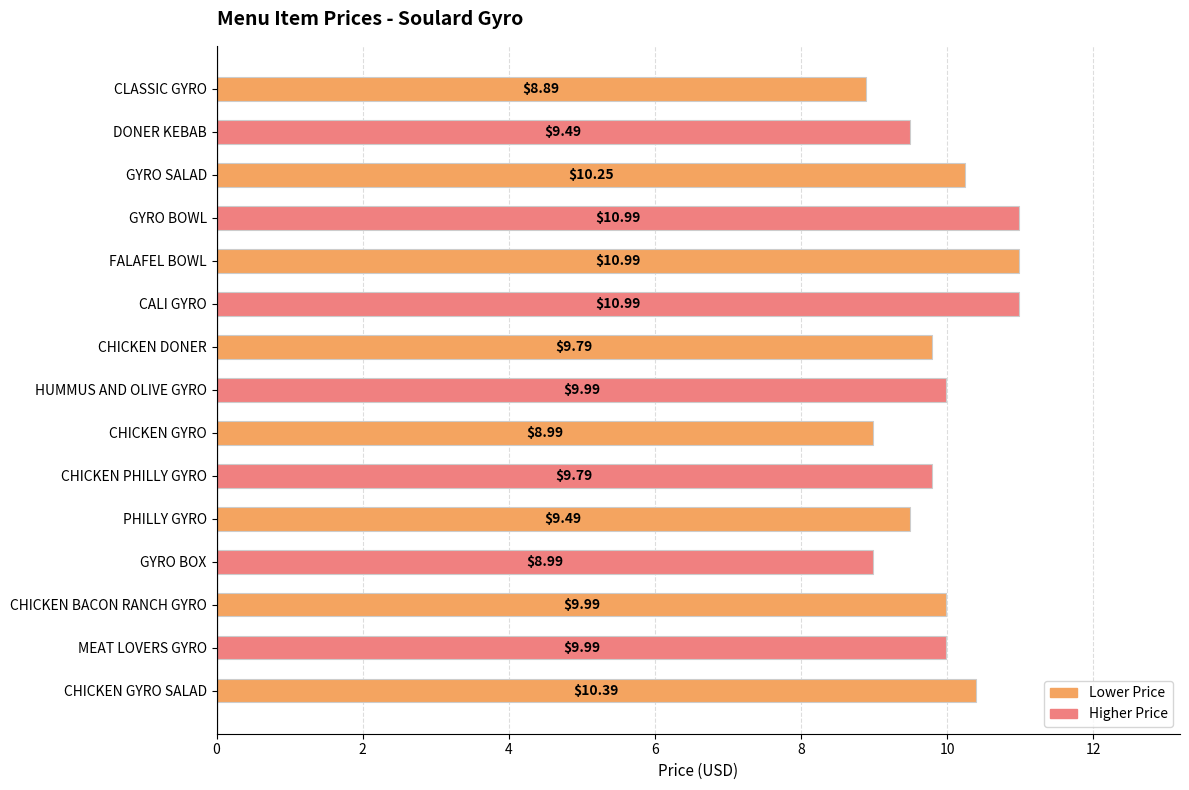

What is the difference between the maximum and minimum values?

2.1